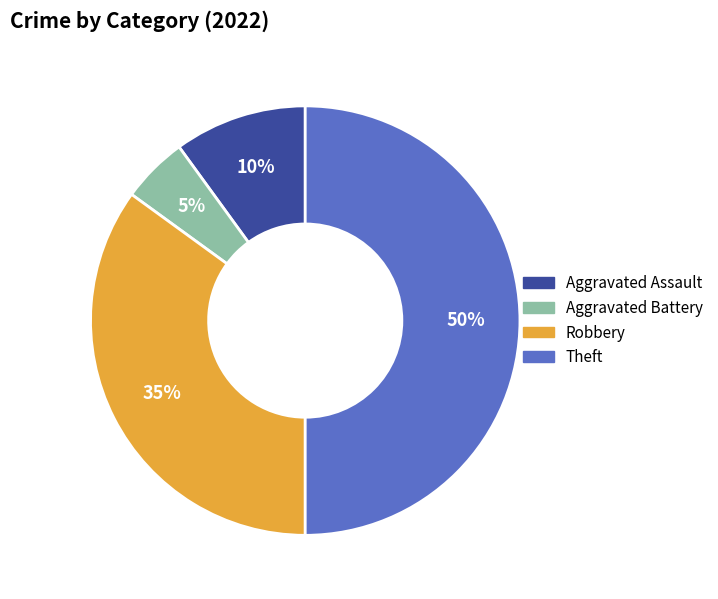

Is it true that Theft is 38% of the pie?

False